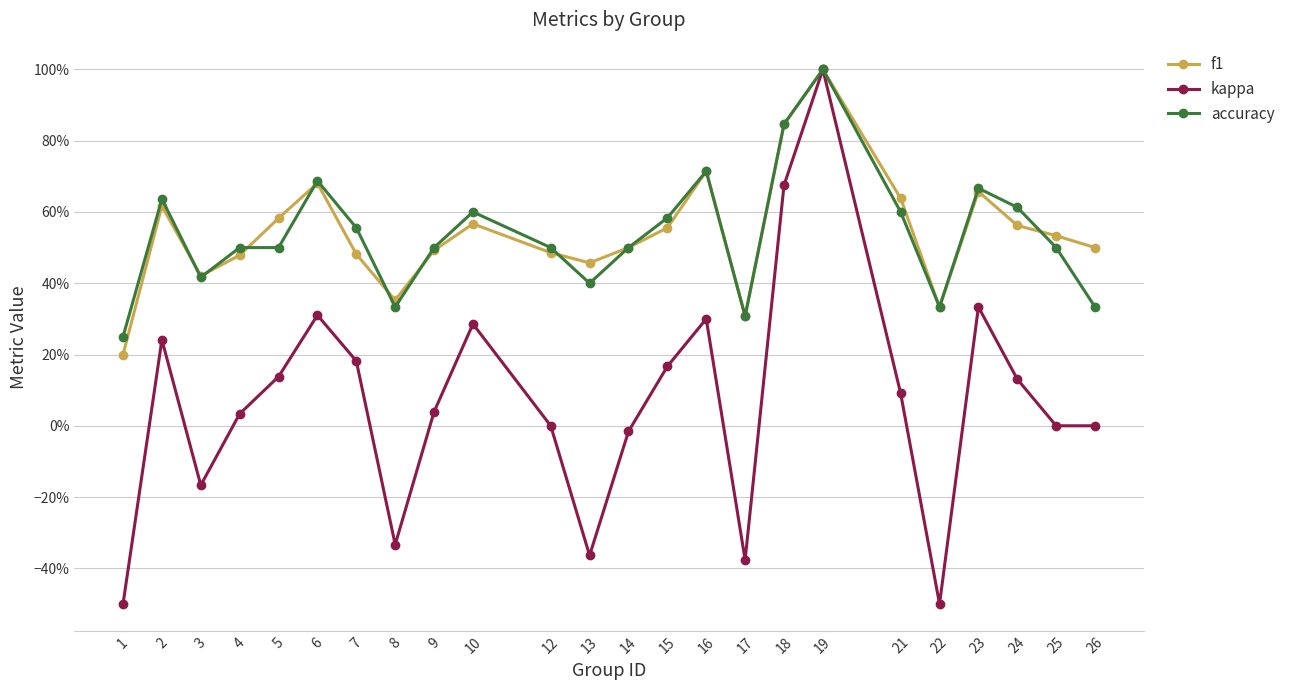

Does the chart have visible grid lines?

Yes